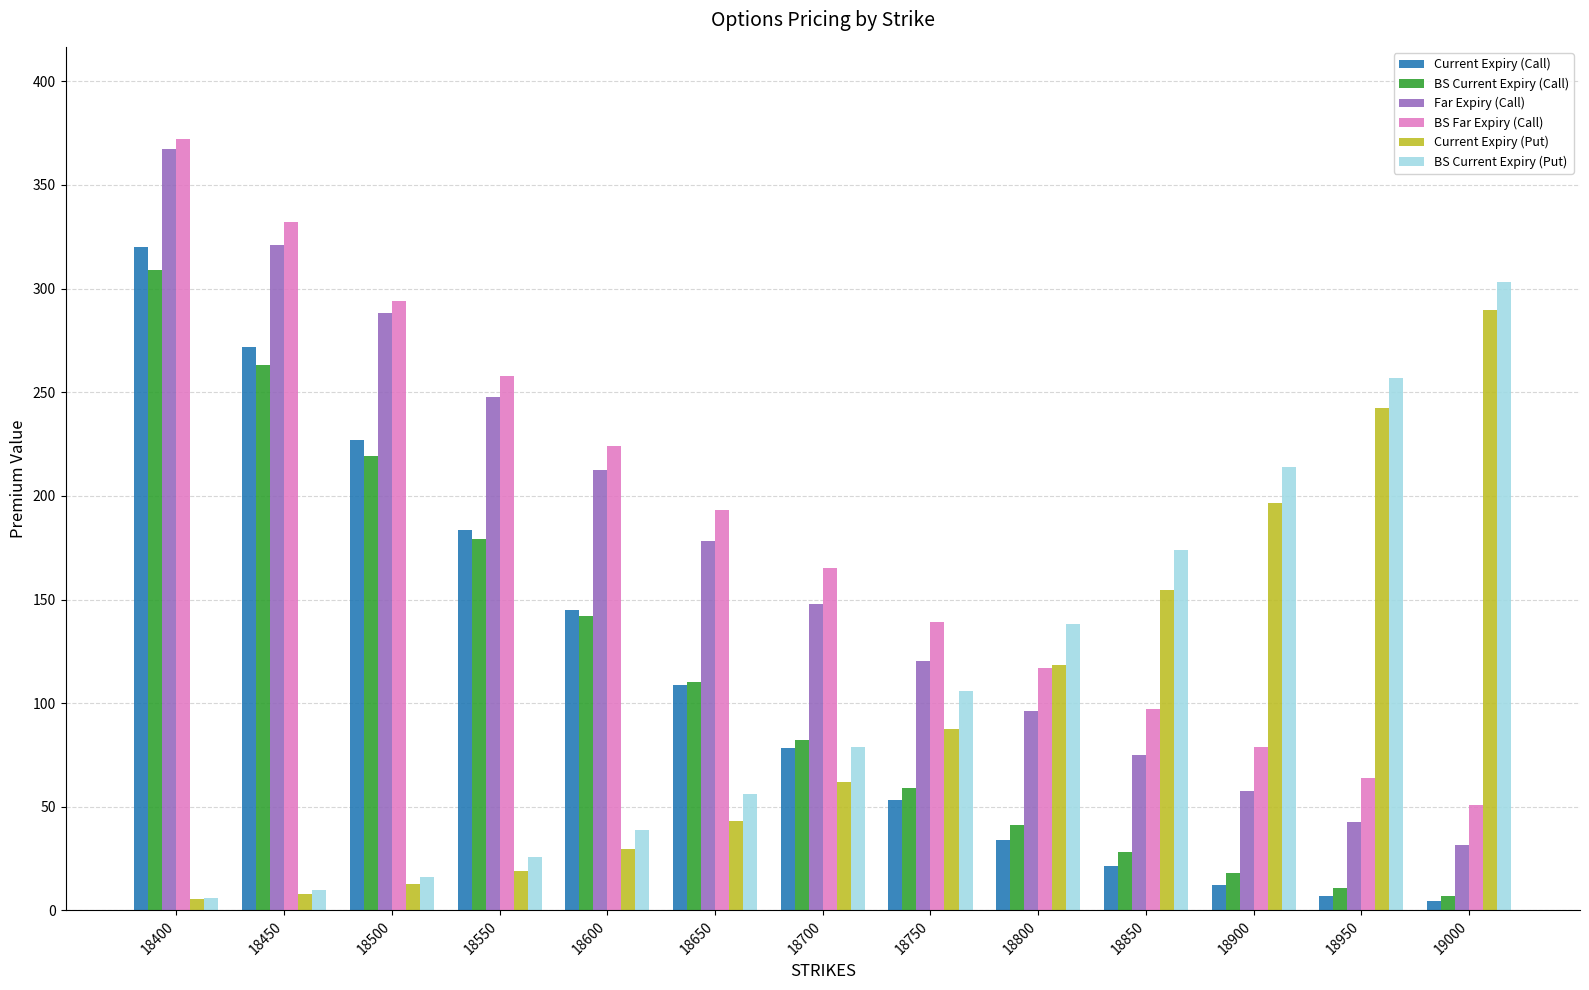

How many categories are shown in the chart?

13